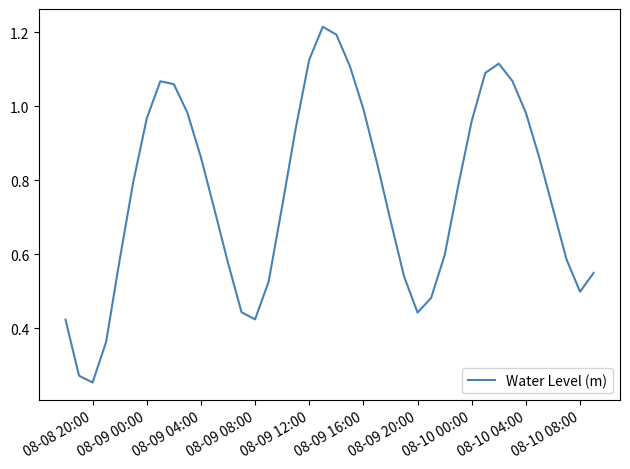

Does the chart display data point markers on the line(s)?

No